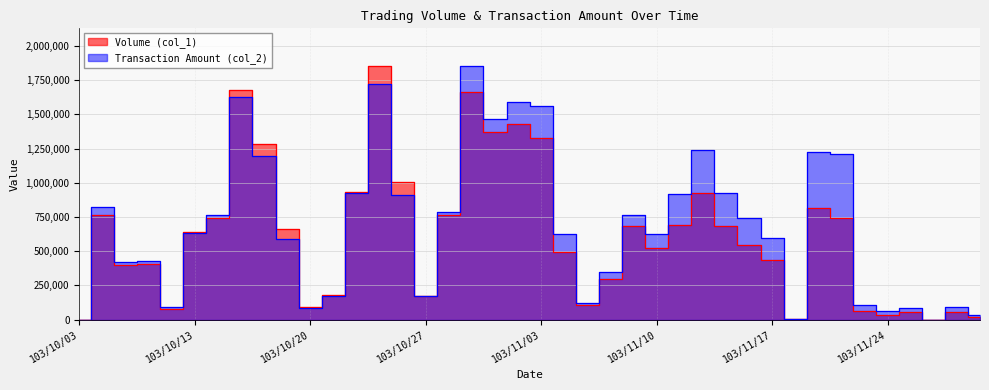

What is the value of the Volume (col_1) point at the 37th from the left?

54970.1